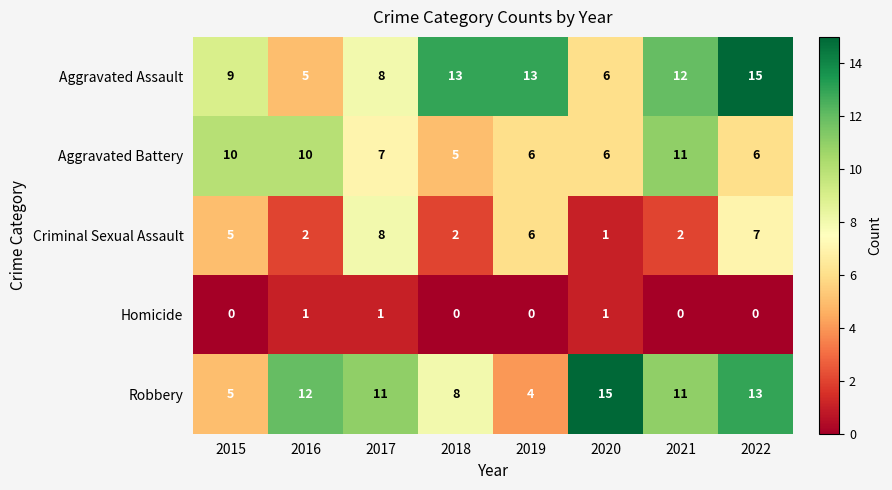

What value does the Aggravated Battery series have at 2019?

6